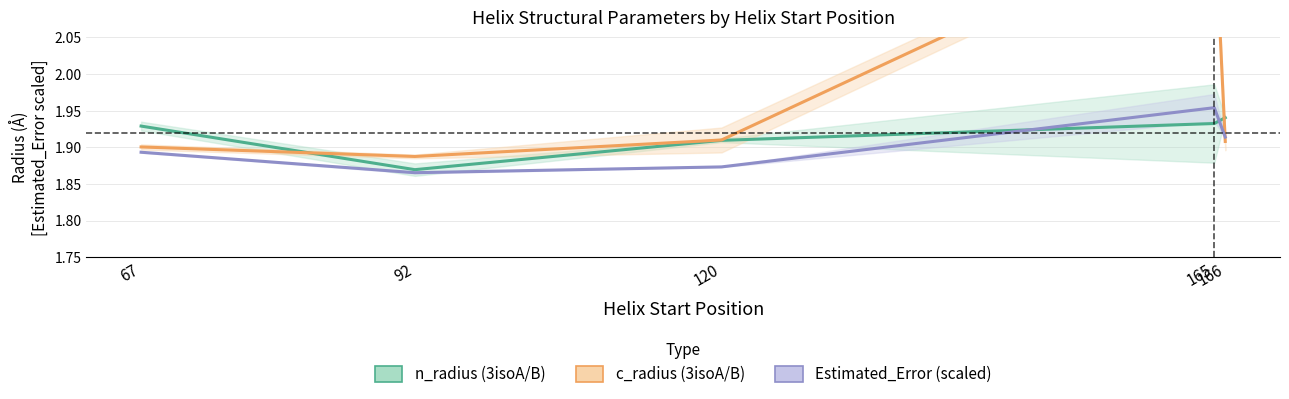

True or false: c_radius (3isoA/B) has a value of 2.7 at 67.

False